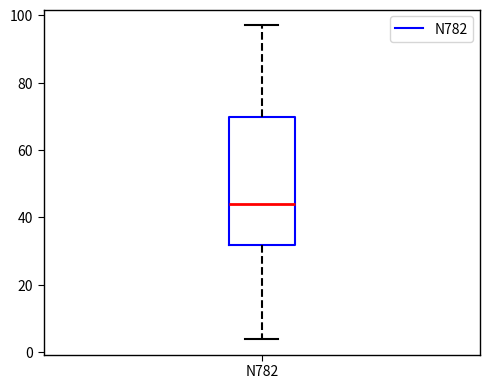

Read this box plot against the y-axis: the position of the median line, the range covered by the box, and the ends of both whiskers. The values are not printed on the chart, so give them approximately, as read against the axis.

median 44, box 32 to 70, whiskers 4 to 98